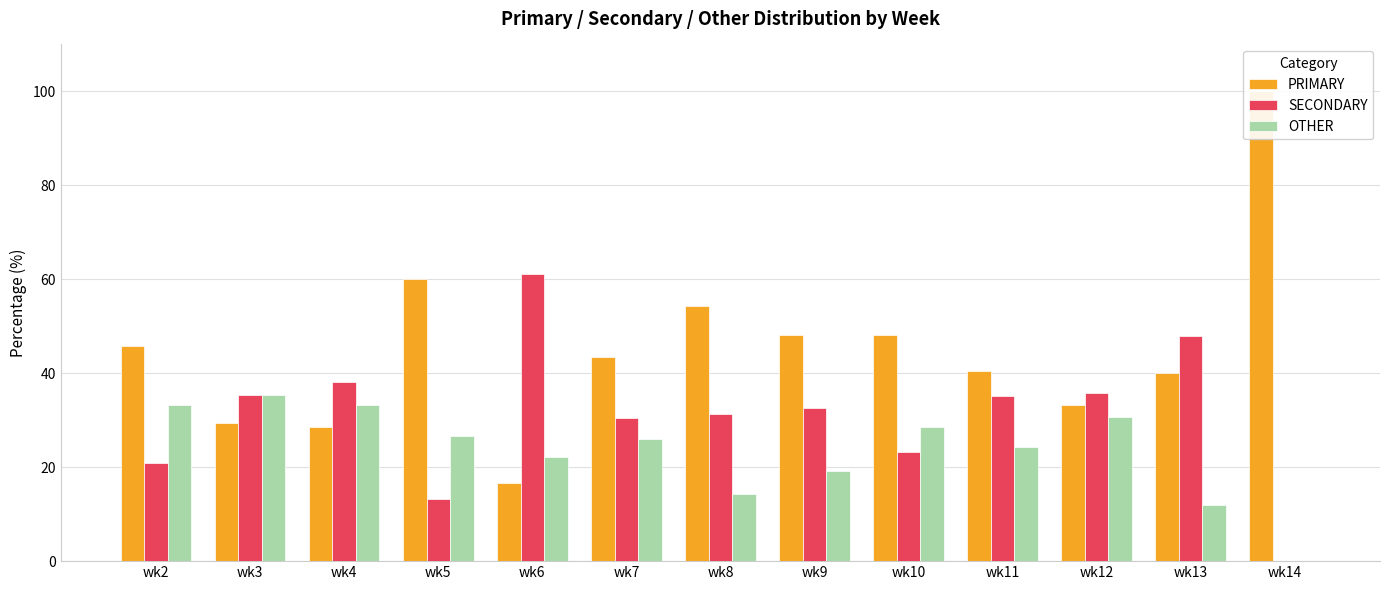

At wk2, list the series in order from smallest to largest.

SECONDARY, OTHER, PRIMARY